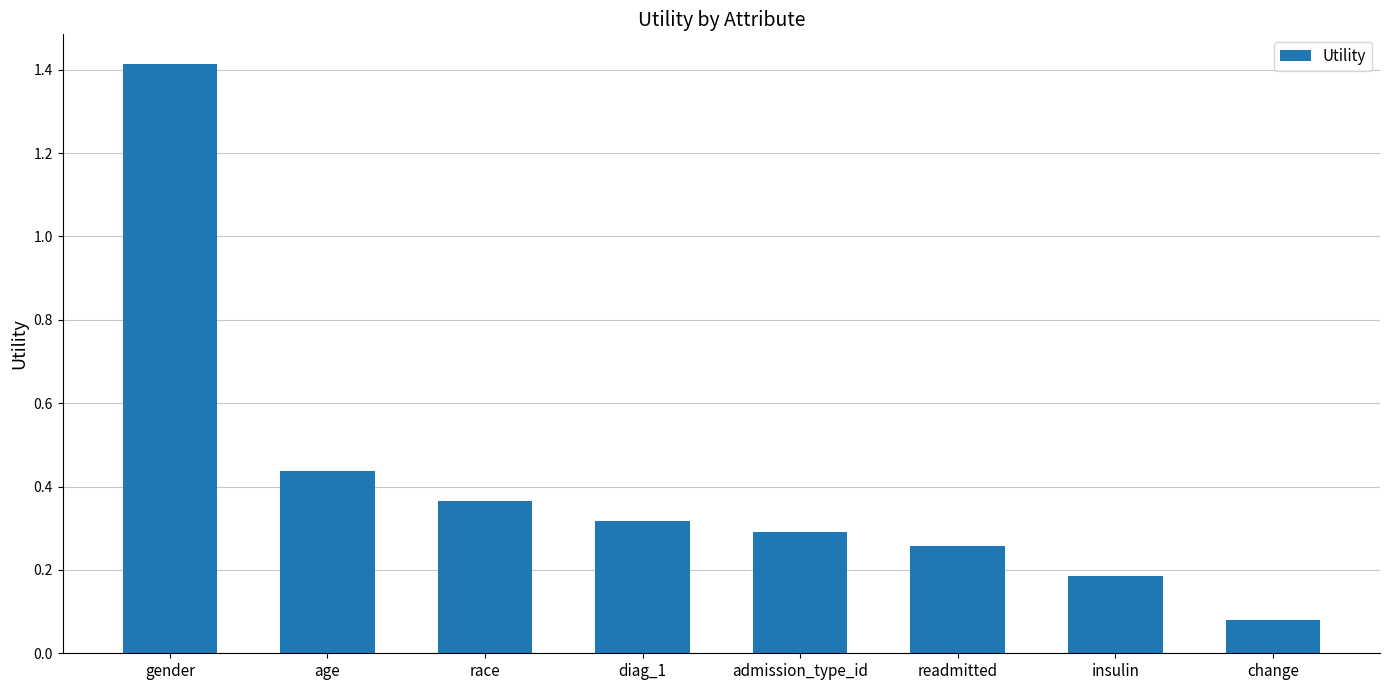

List the labels in order of value, largest first.

gender, age, race, diag_1, admission_type_id, readmitted, insulin, change